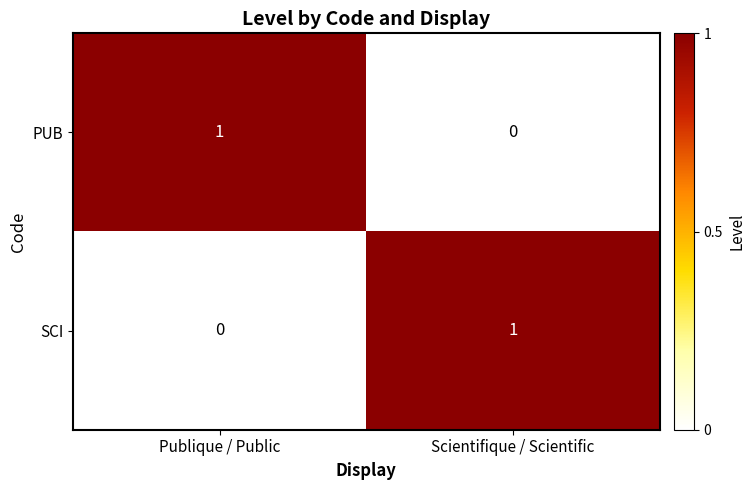

At Scientifique / Scientific, list the series in order from smallest to largest.

PUB, SCI